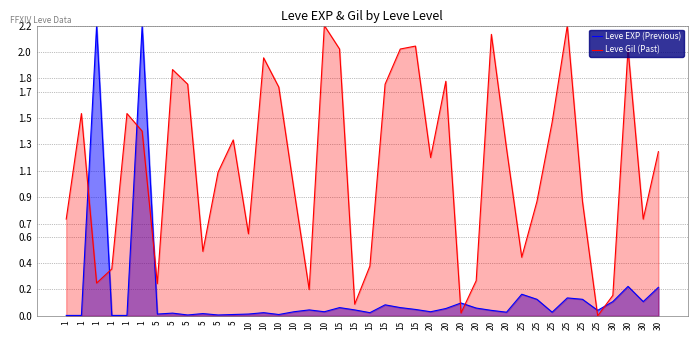

At which category is the sum across all series the highest?

1